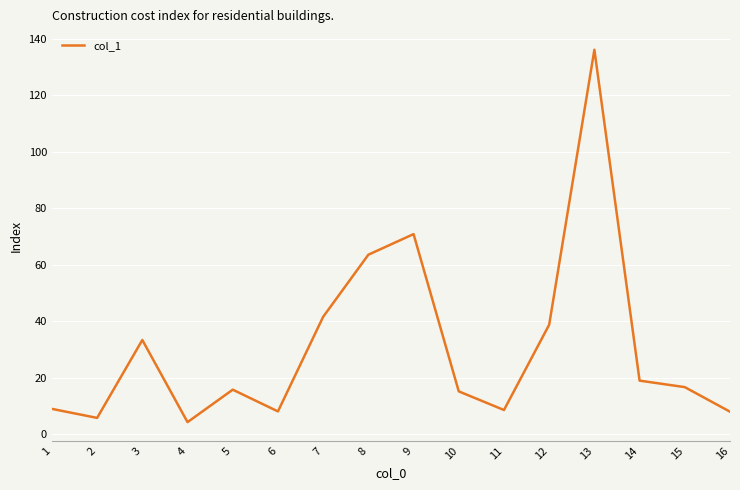

What is the change in value from 9 to 14?

-51.9